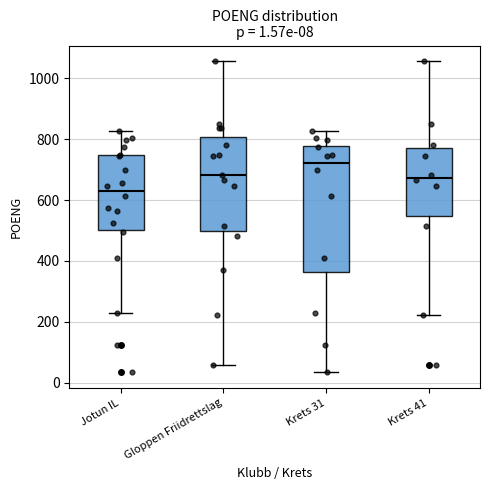

Which box has the lowest median line?

Jotun IL